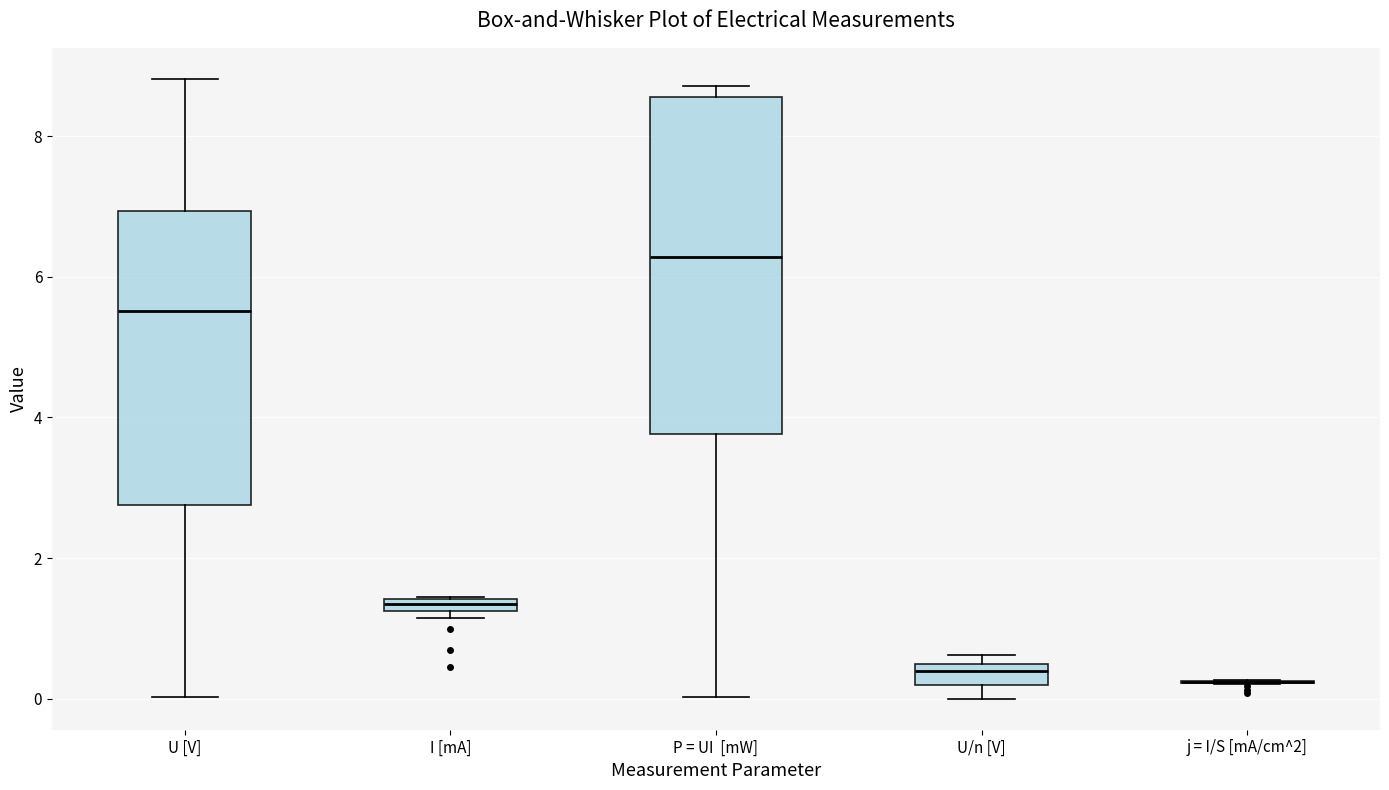

Where is the upper edge of the box for P = UI [mW] on the y-axis? The values are not printed on the chart, so give them approximately, as read against the axis.

8.6